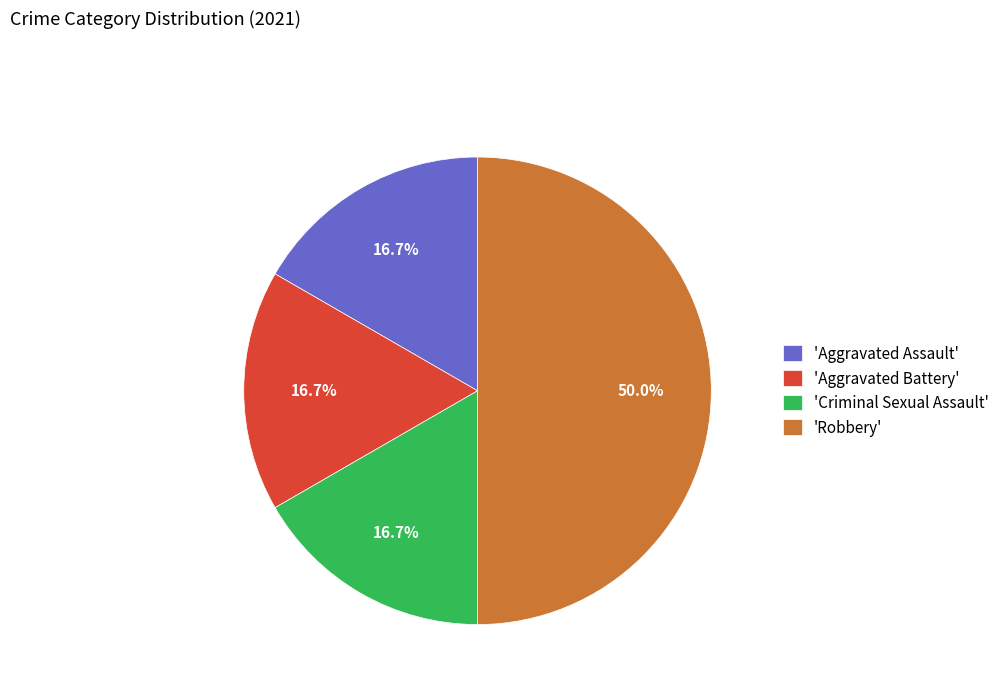

Is the sum of 'Aggravated Battery' and 'Robbery' greater than half?

Yes